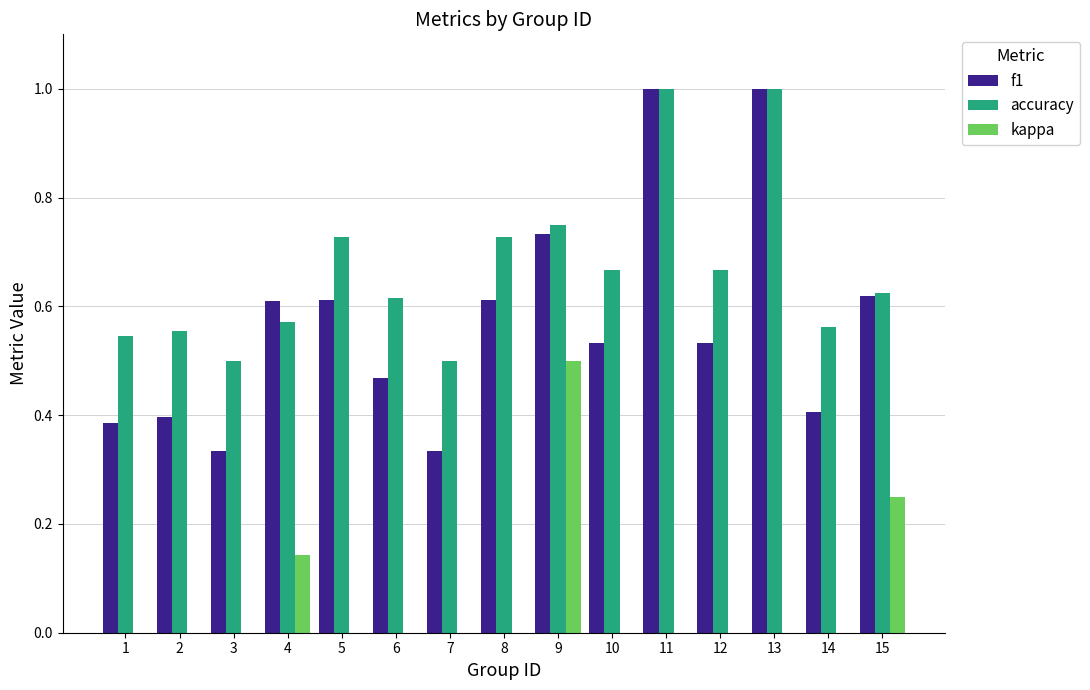

Which series has the largest total across all categories?

accuracy